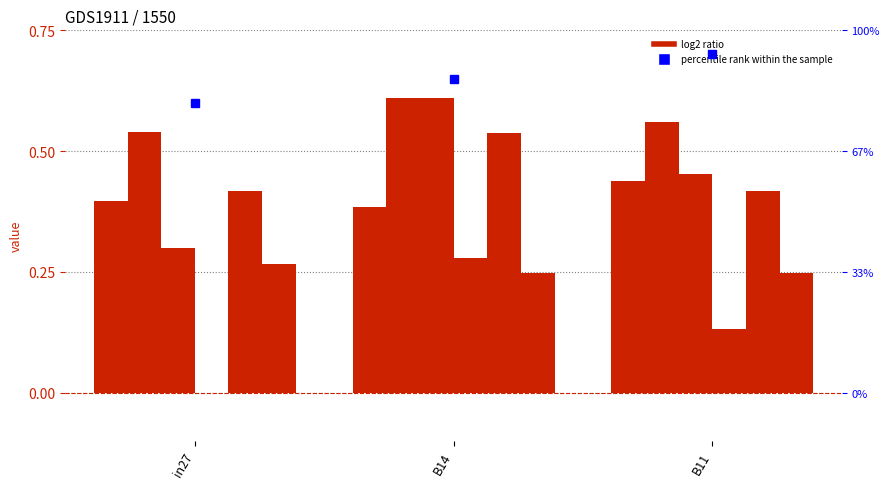

Are the bars horizontal?

No